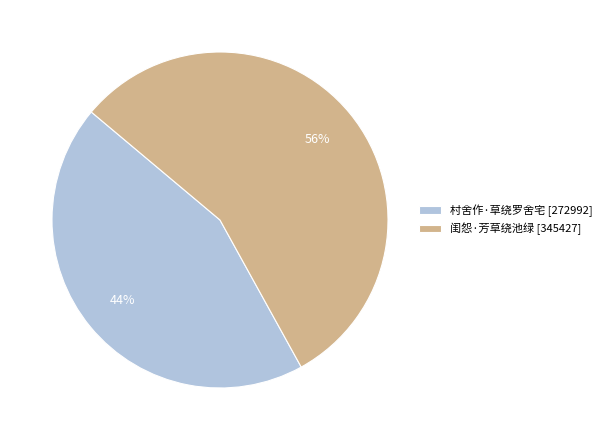

Count the number of slices in the pie.

2